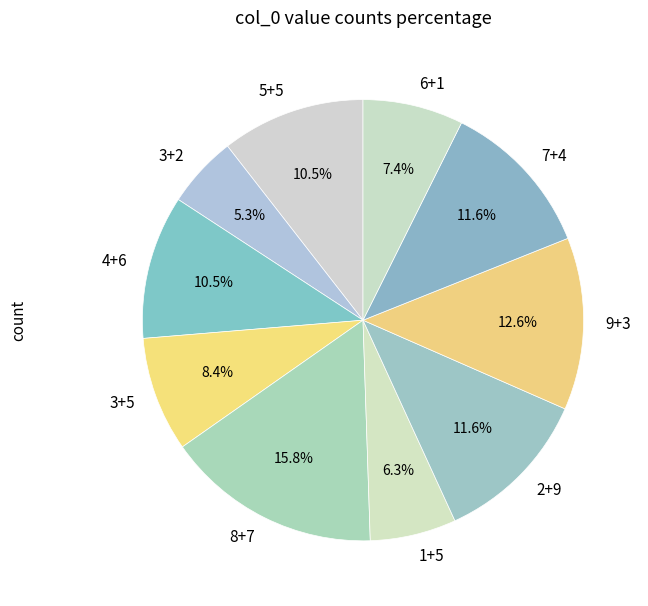

How many segments does this pie chart have?

10